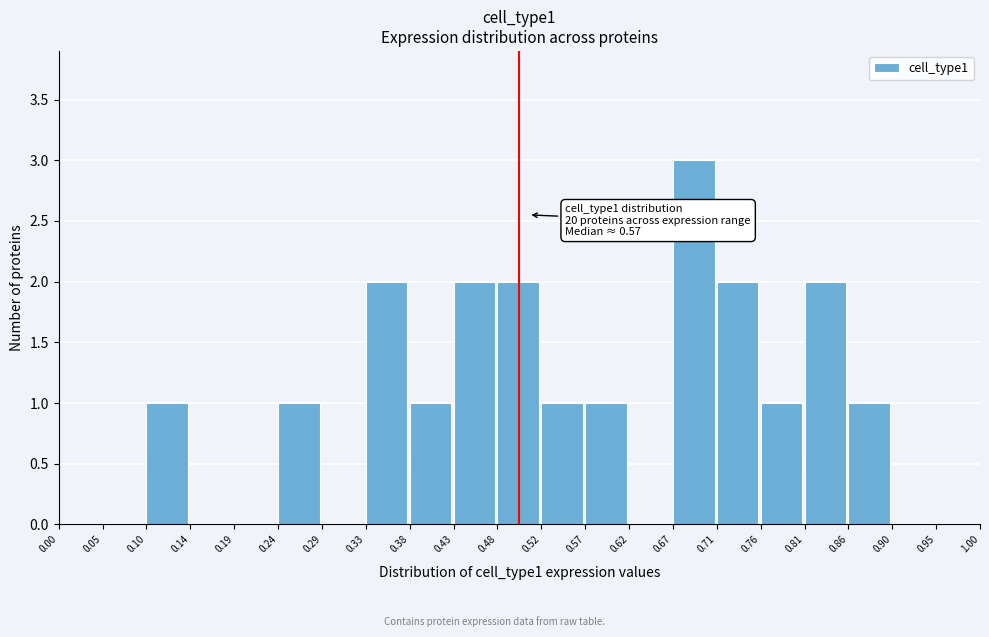

Over which range of the x-axis is the bar tallest?

0.67 to 0.71